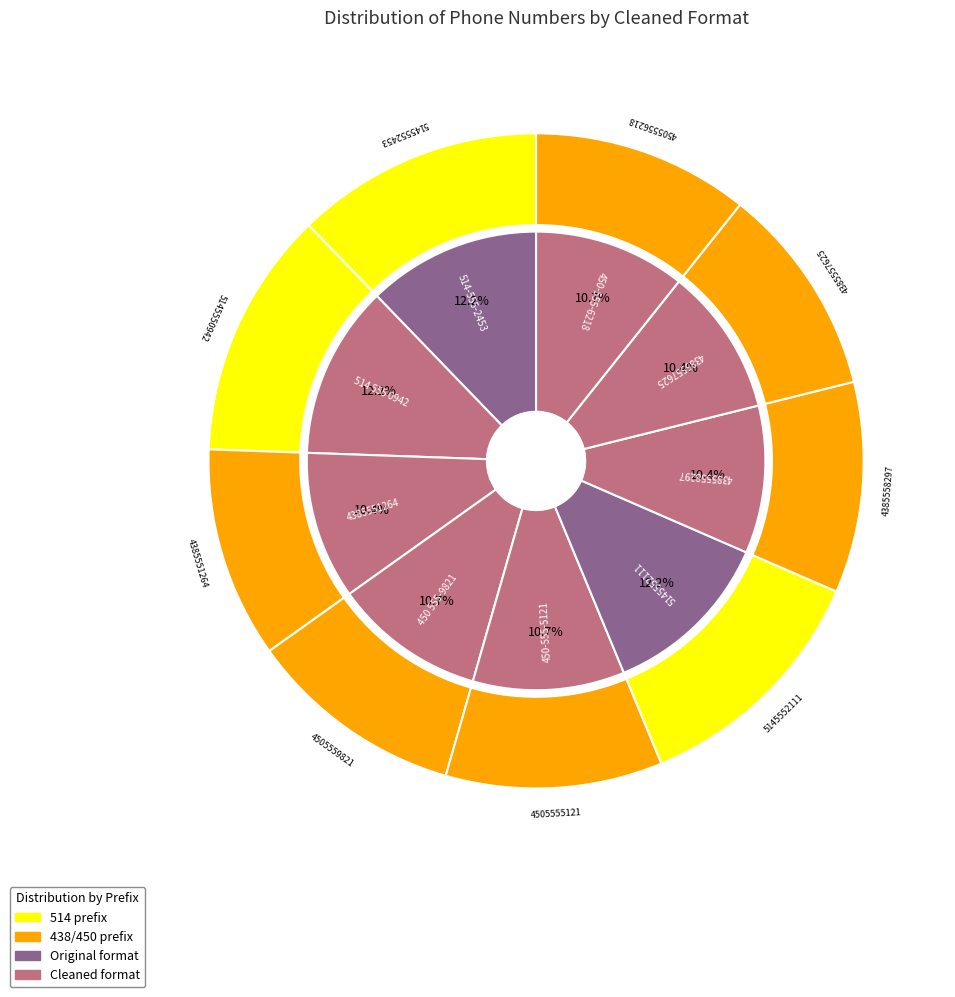

True or false: 450 555-9821 accounts for 11% of the total.

True